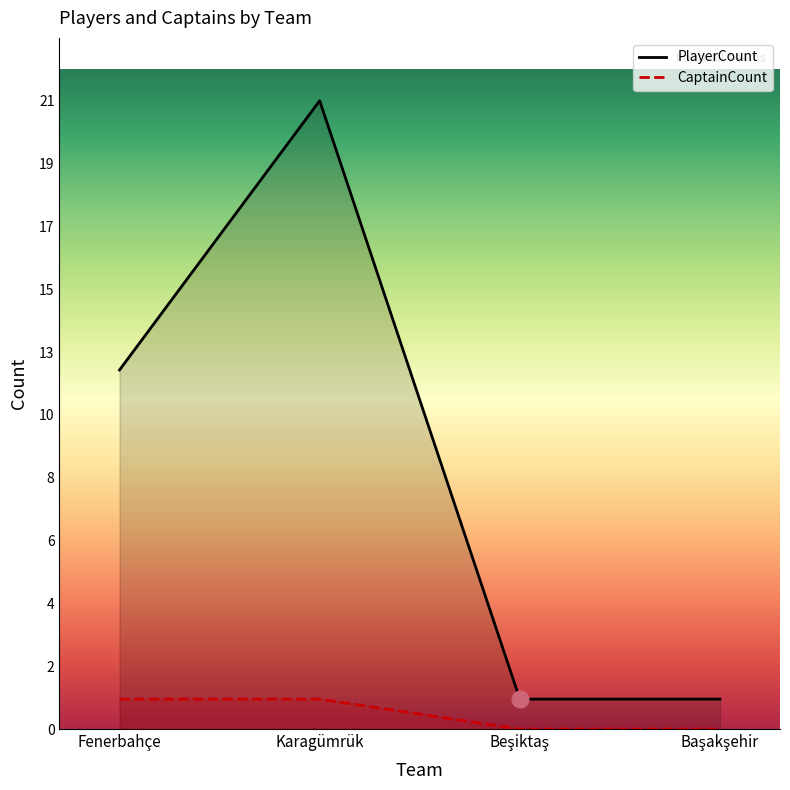

Which category has the lowest value in the CaptainCount series?

Beşiktaş